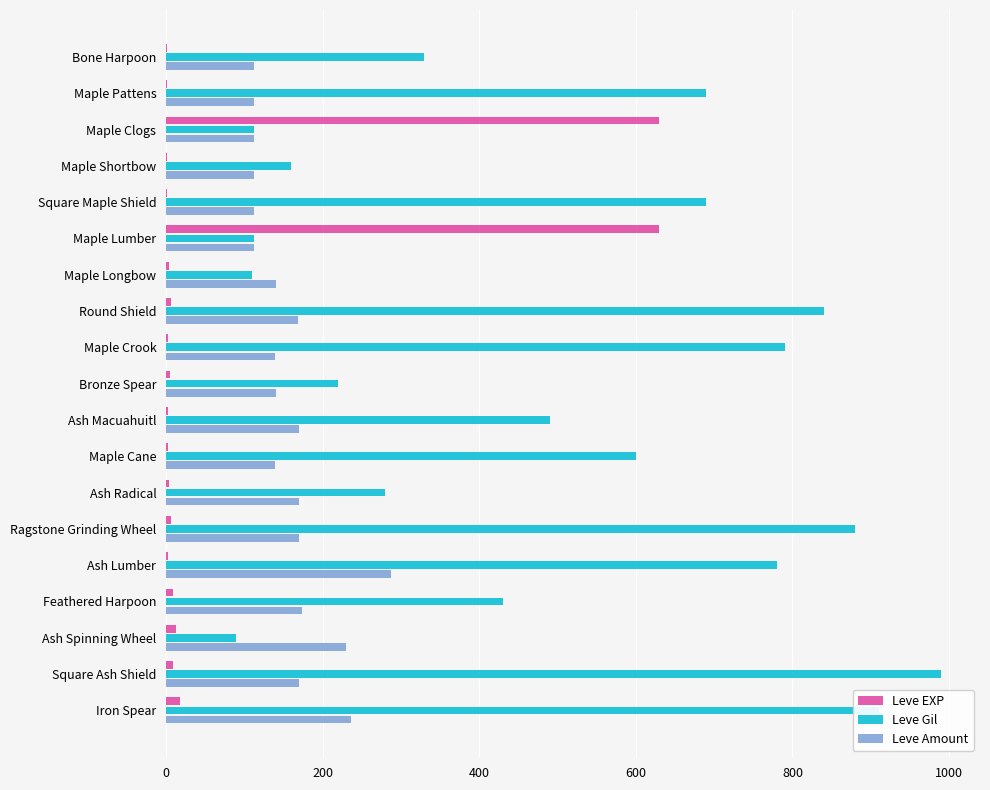

At which label is Leve Gil closest to 540?

Ash Macuahuitl